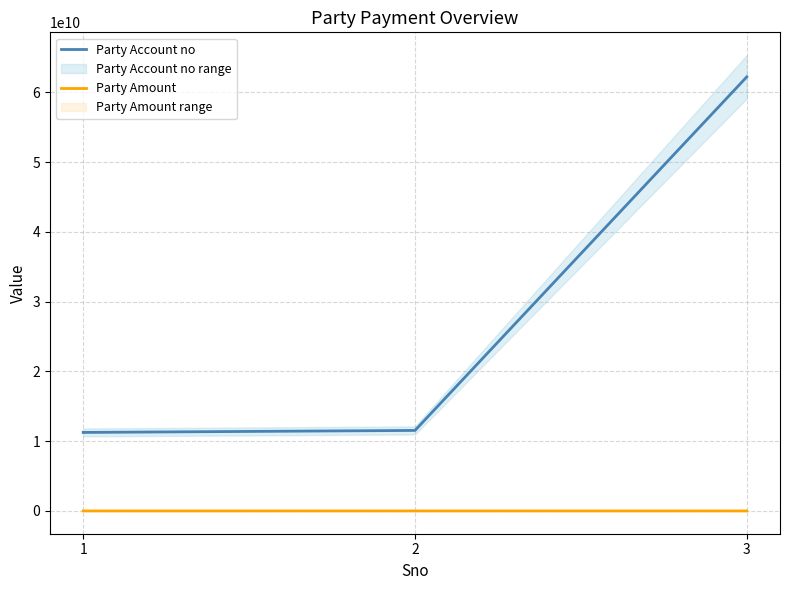

What is the maximum value for Party Account no?

62205589739